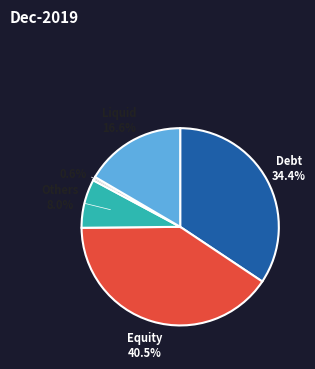

Is there a majority slice in this chart?

No